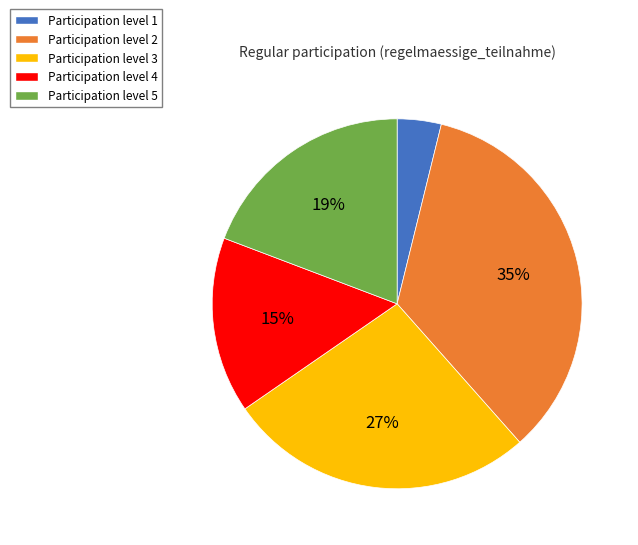

What is the smallest slice in the pie chart?

Participation level 1